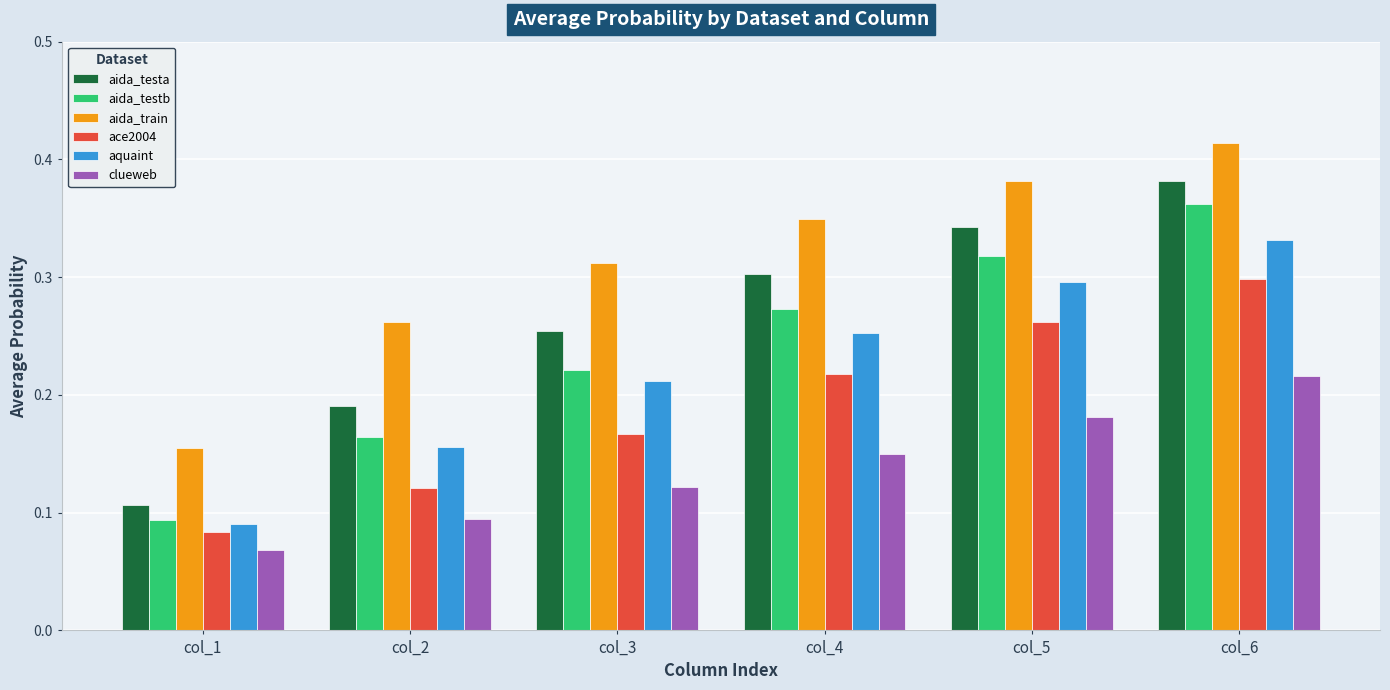

At how many categories does at least one series exceed 0?

6